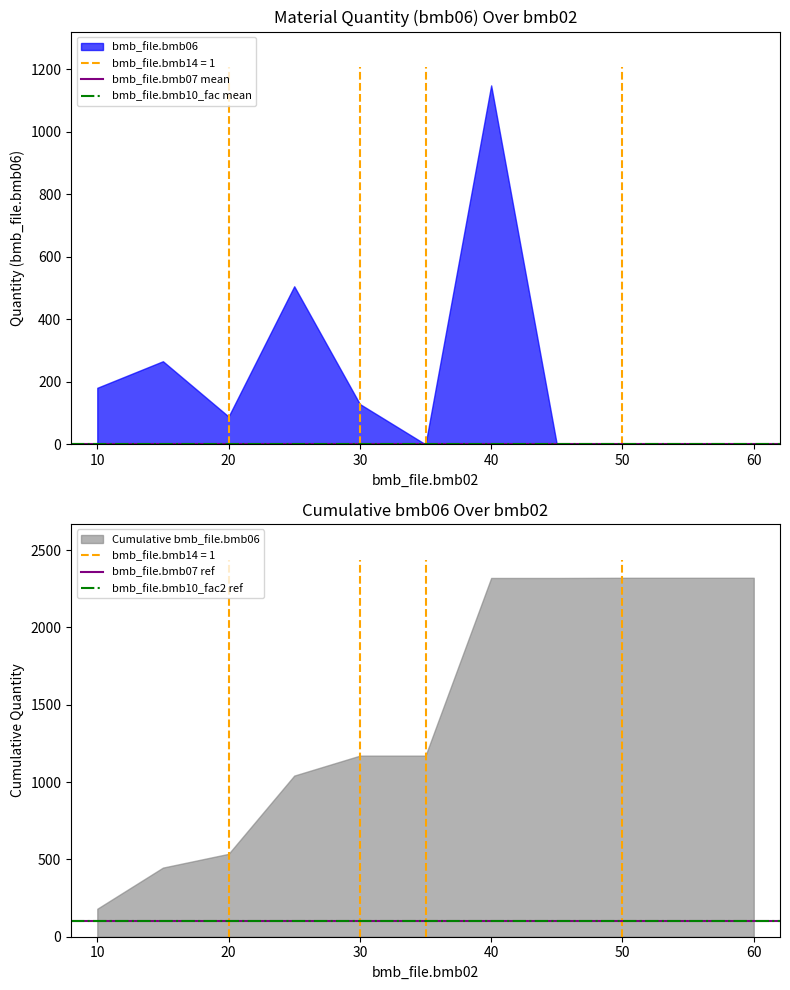

At 10, list the series in order from smallest to largest.

bmb_file.bmb07 mean, bmb_file.bmb10_fac mean, bmb_file.bmb07 ref, bmb_file.bmb10_fac2 ref